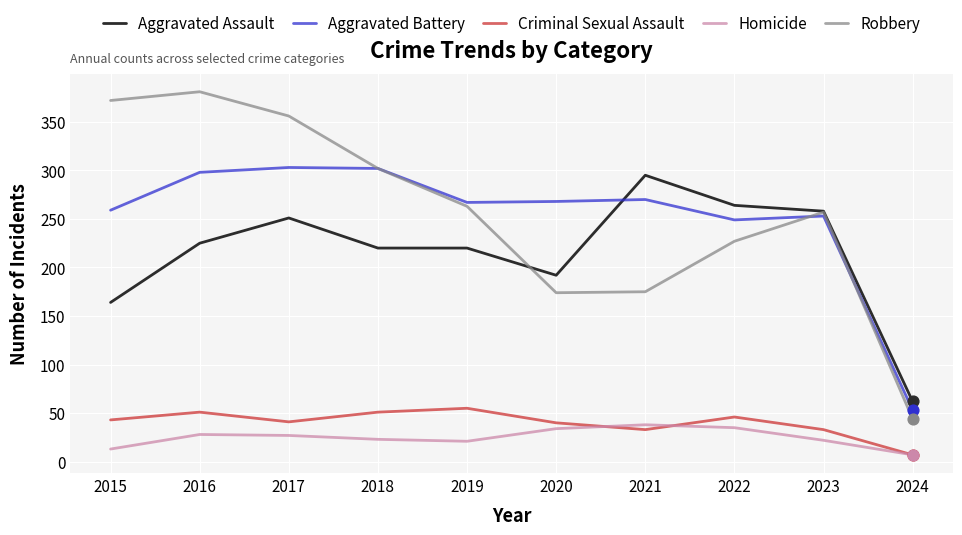

What is the difference between the highest and lowest values at 2022?

229